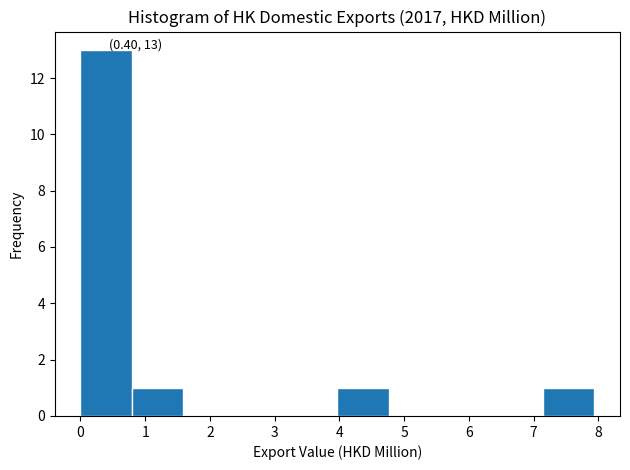

Over which range of the x-axis is the bar tallest?

0.0 to 0.8